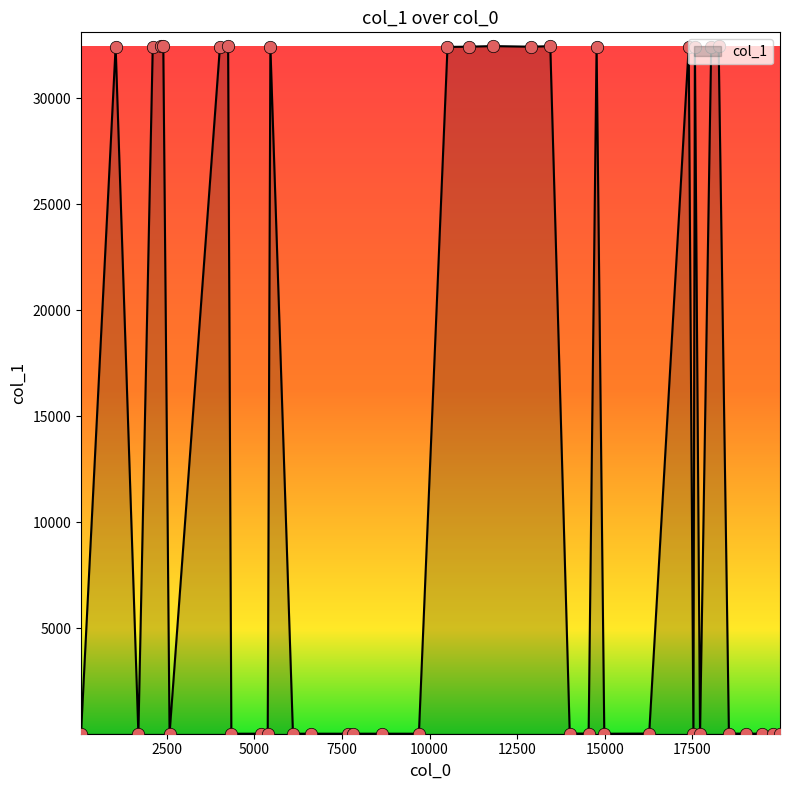

What is the maximum value shown in the chart?

32460